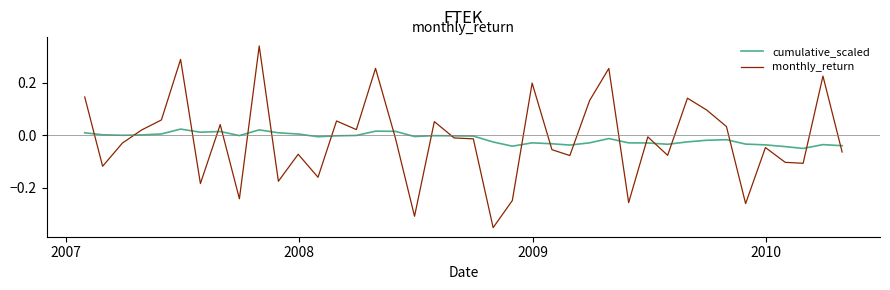

What is the difference between the maximum and minimum values in the monthly_return series?

0.7